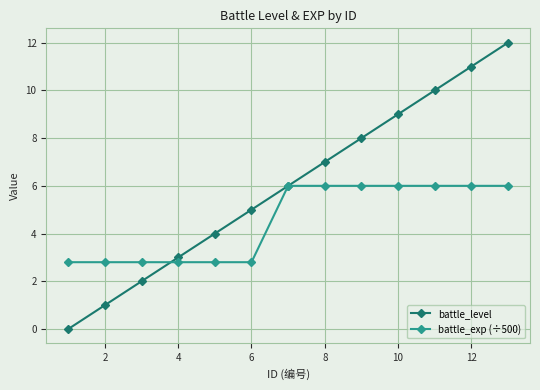

Which series has the largest range (max minus min)?

battle_level